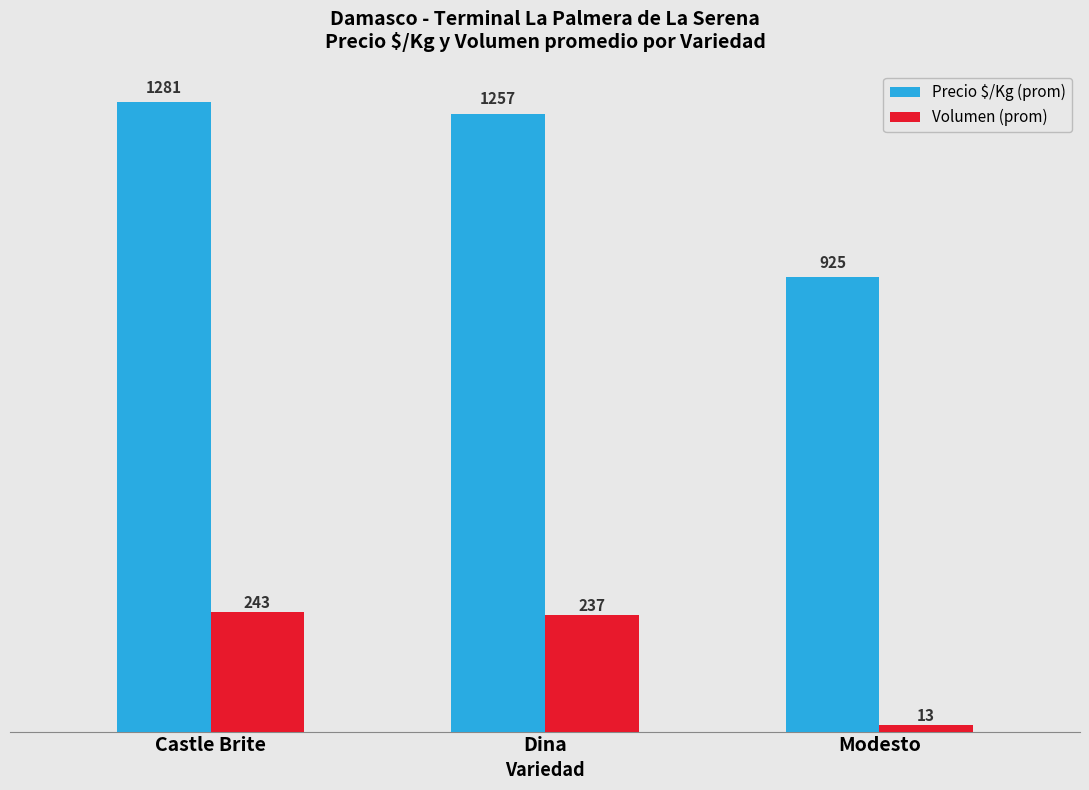

What is the difference between the Volumen (prom) values at Castle Brite and Dina?

6